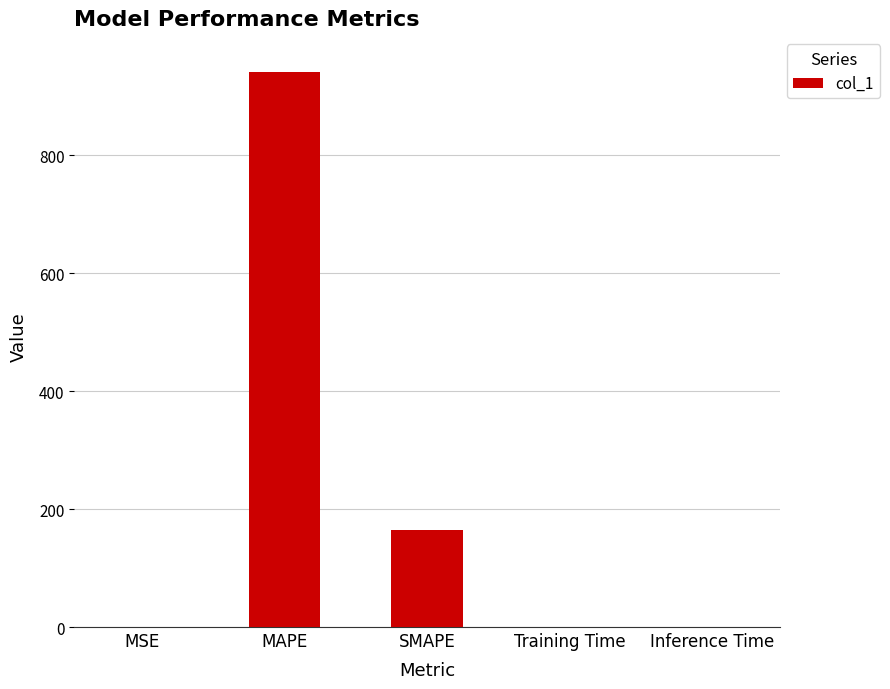

Which label corresponds to the largest value in the chart?

MAPE